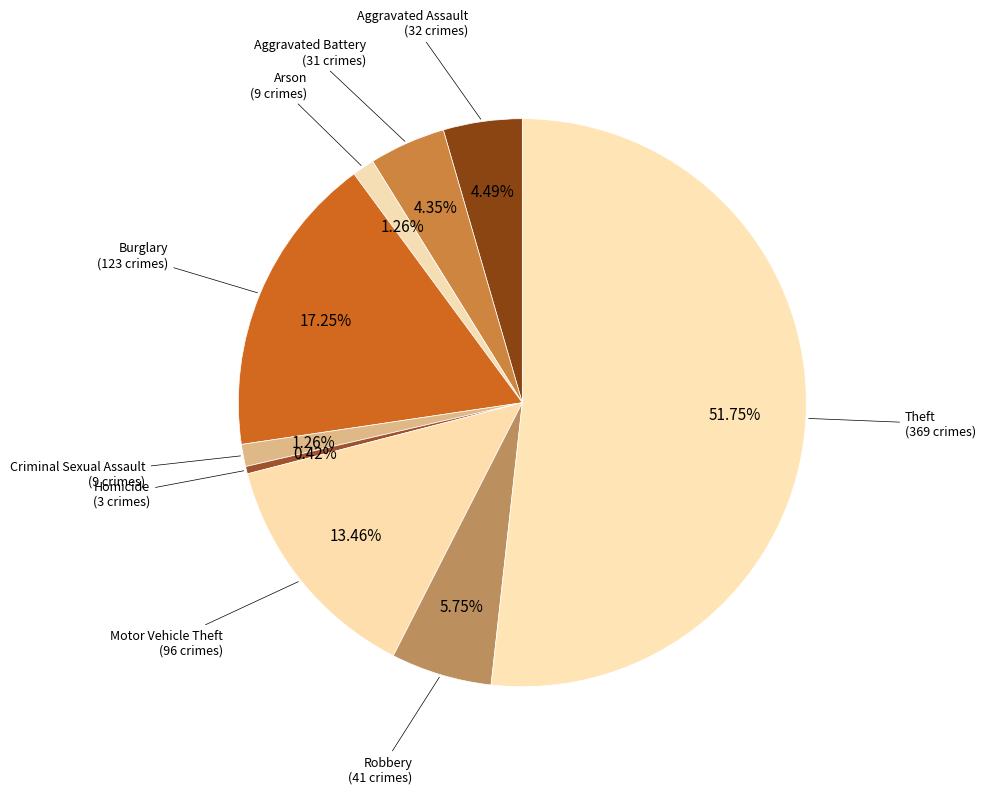

Which category has the biggest portion of the pie?

Theft